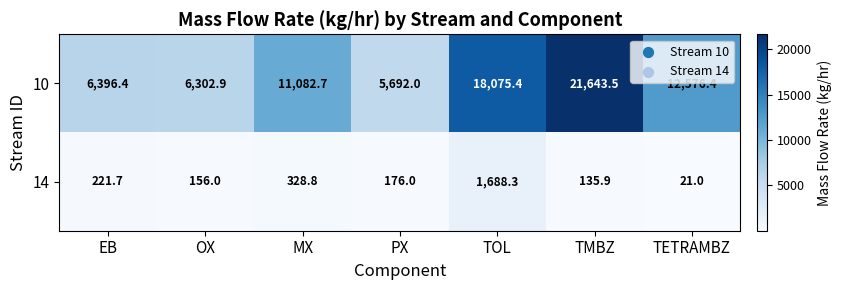

List the series in order of their peak value, highest first.

10, 14